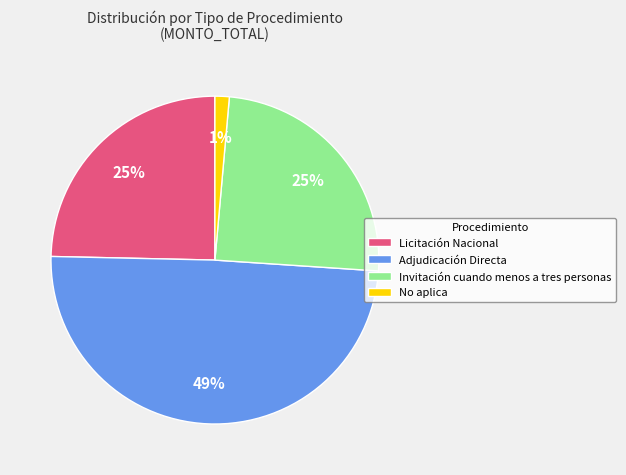

How many segments does this pie chart have?

4